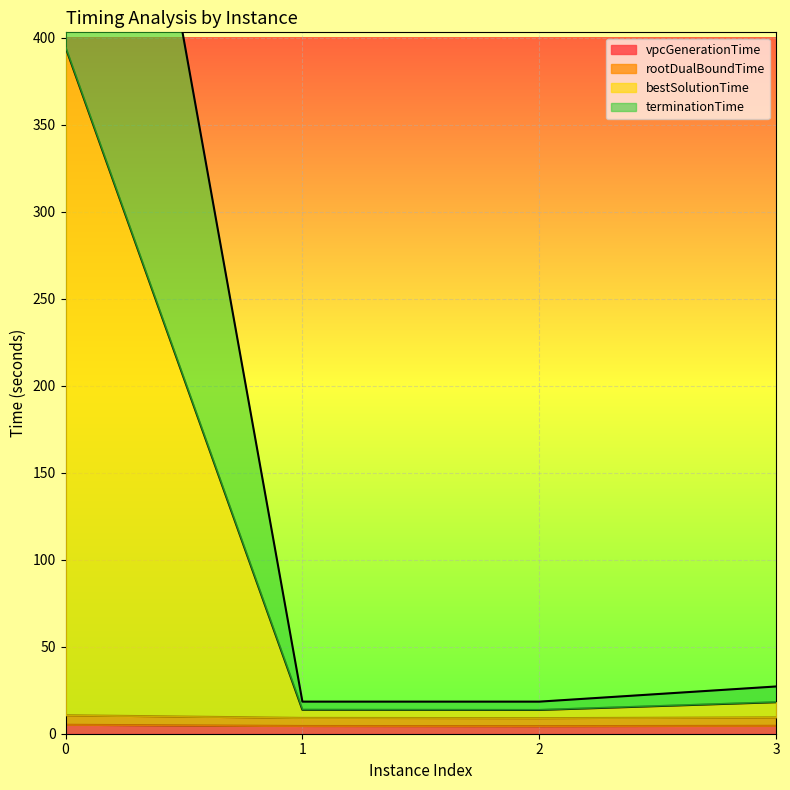

Is it true that vpcGenerationTime equals 1.1 at 1?

False